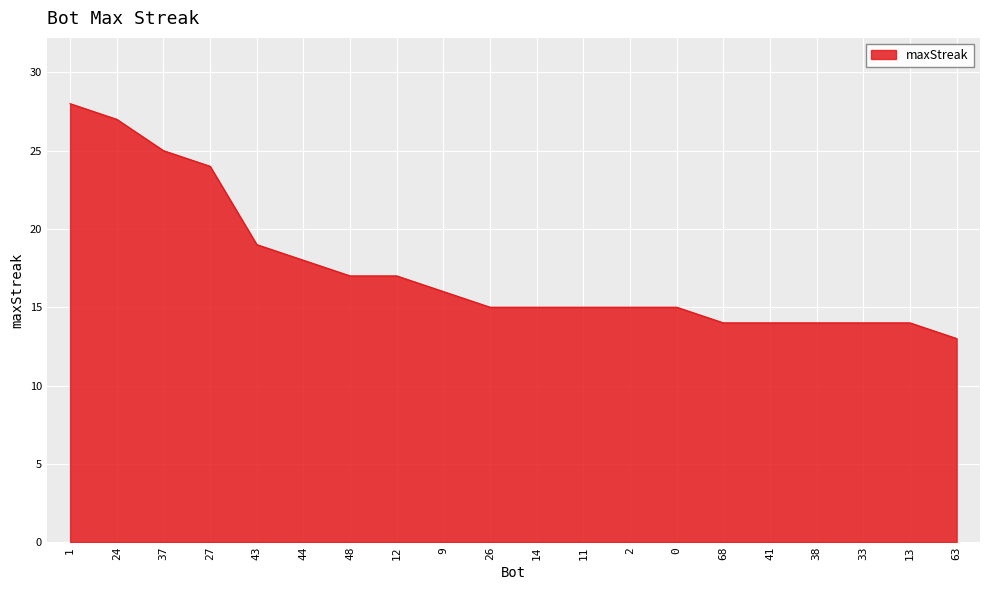

At which label does the data first exceed 15?

1